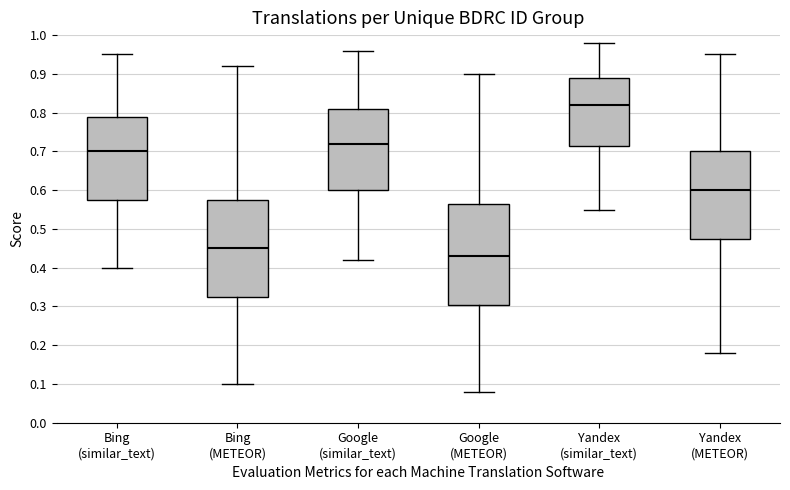

Reading left to right, transcribe this box plot: for each box, give where its median line is, the range the box spans, and where its two whiskers end, as read against the y-axis. The values are not printed on the chart, so give them approximately, as read against the axis.

Bing (similar_text): median 0.70, box 0.58 to 0.79, whiskers 0.40 to 0.95
Bing (METEOR): median 0.45, box 0.33 to 0.58, whiskers 0.10 to 0.92
Google (similar_text): median 0.72, box 0.60 to 0.81, whiskers 0.42 to 0.96
Google (METEOR): median 0.43, box 0.31 to 0.57, whiskers 0.08 to 0.90
Yandex (similar_text): median 0.82, box 0.72 to 0.89, whiskers 0.55 to 0.98
Yandex (METEOR): median 0.60, box 0.48 to 0.70, whiskers 0.18 to 0.95